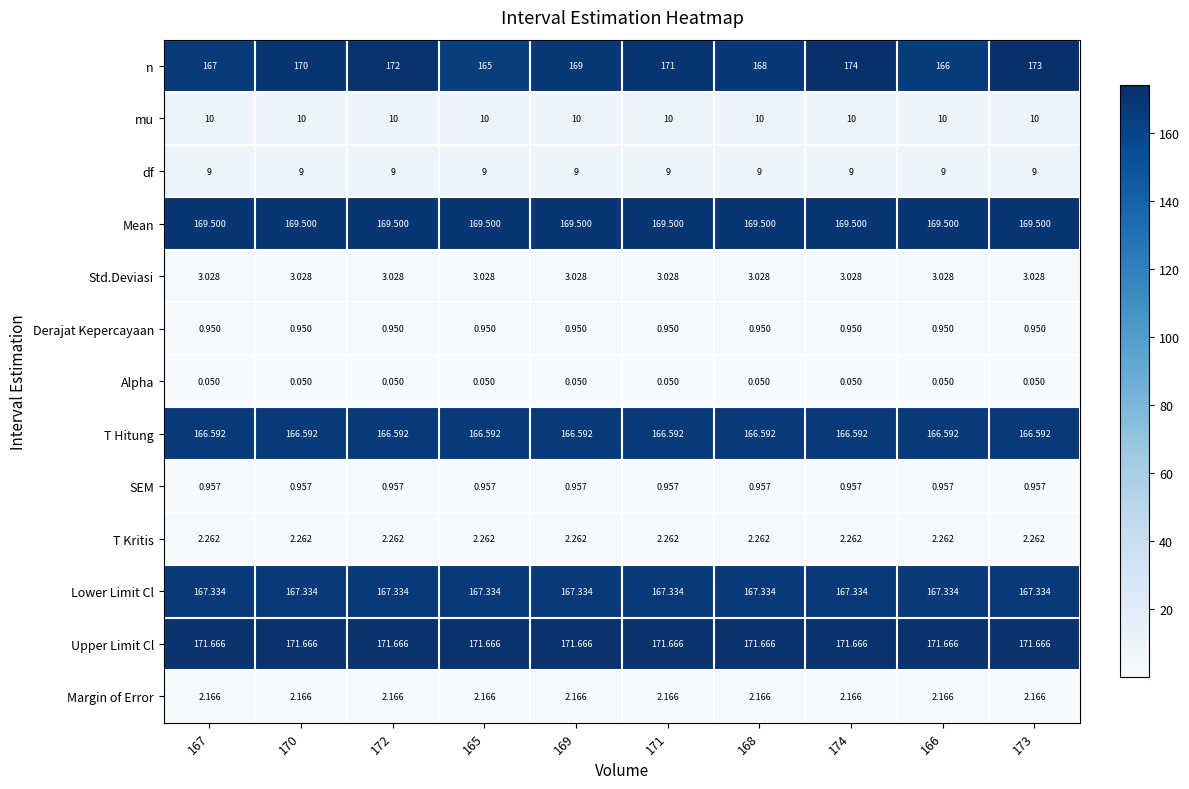

Which series has the widest spread of values?

n